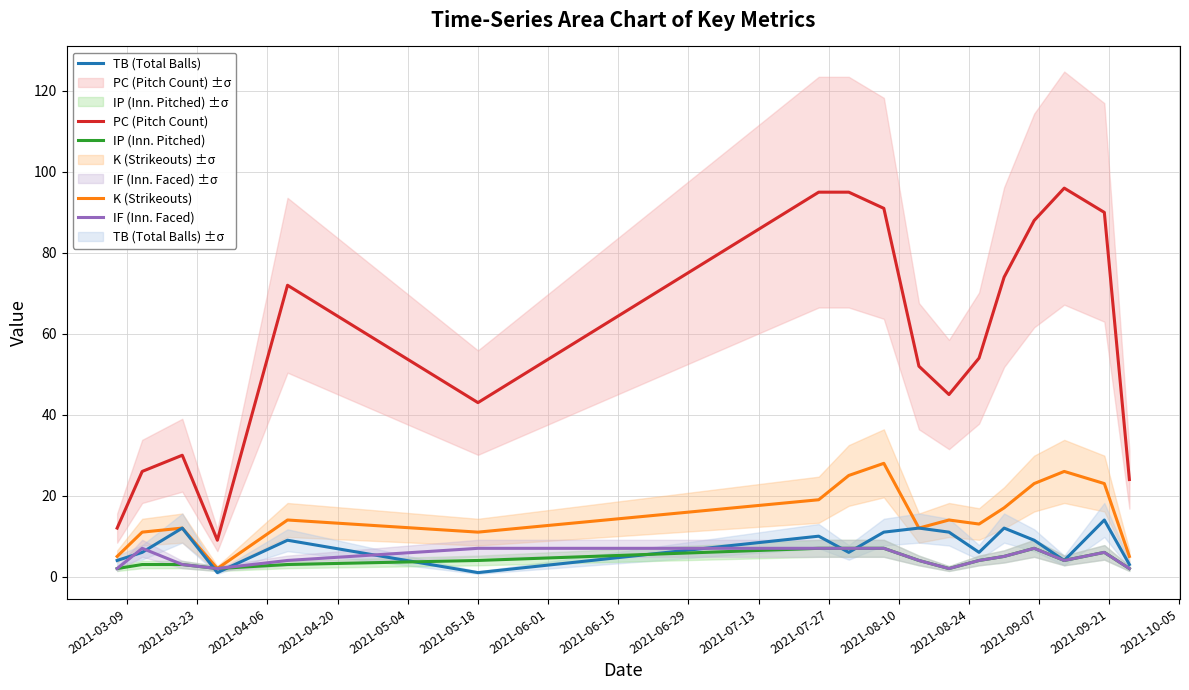

What is the maximum value for TB (Total Balls)?

14